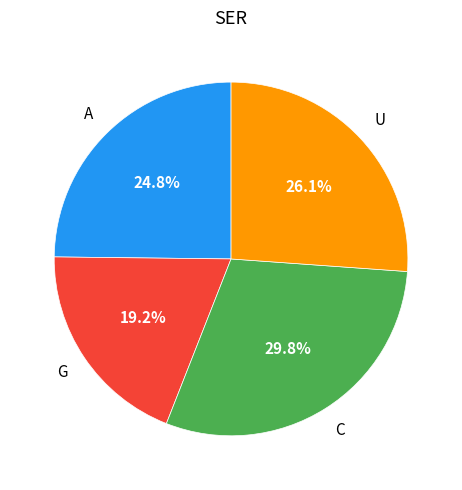

How many segments does this pie chart have?

4